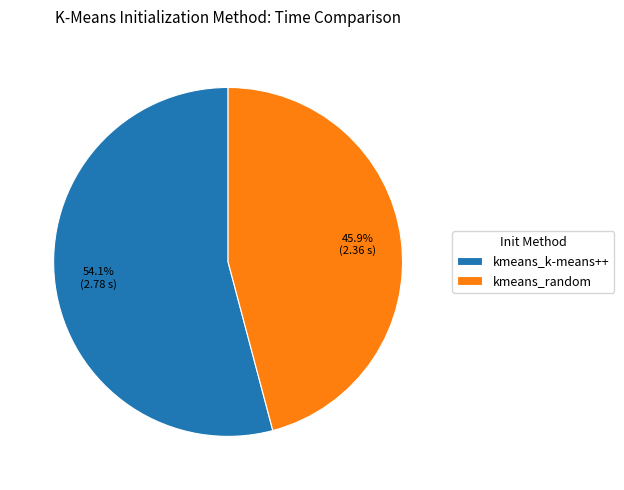

Is it true that kmeans_k-means++ is 54% of the pie?

True